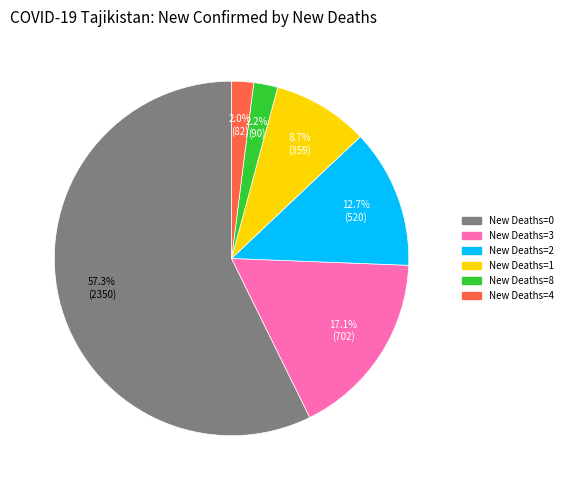

Does any single category account for the majority?

Yes